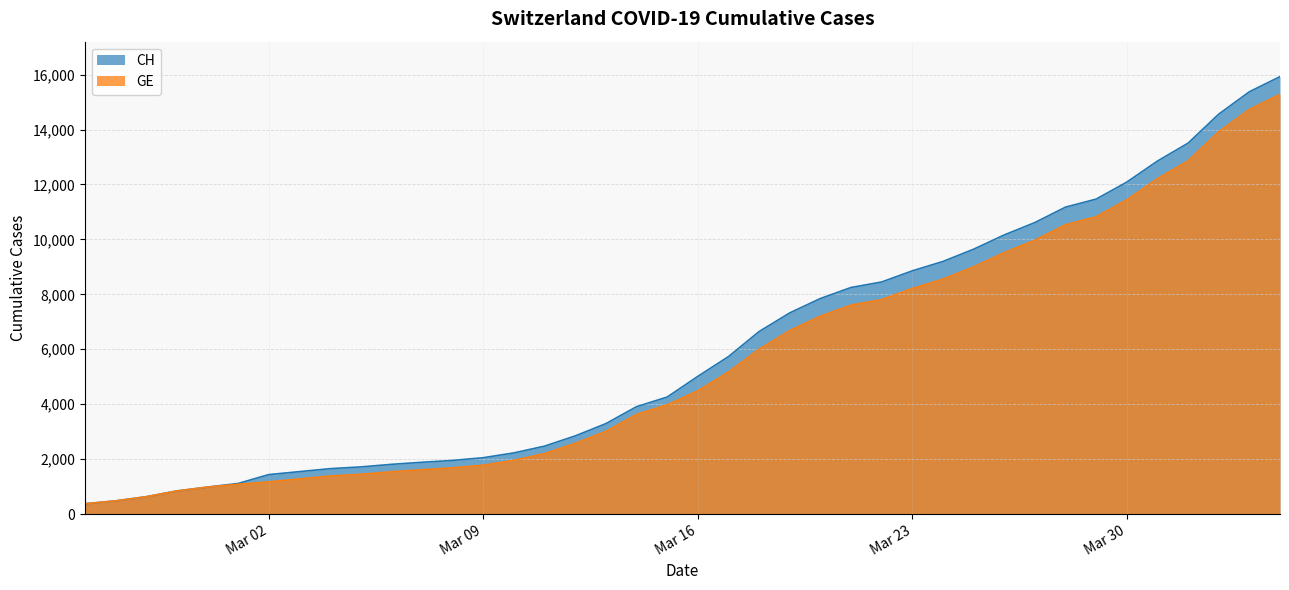

At which label does GE first exceed 4485?

2020-03-17